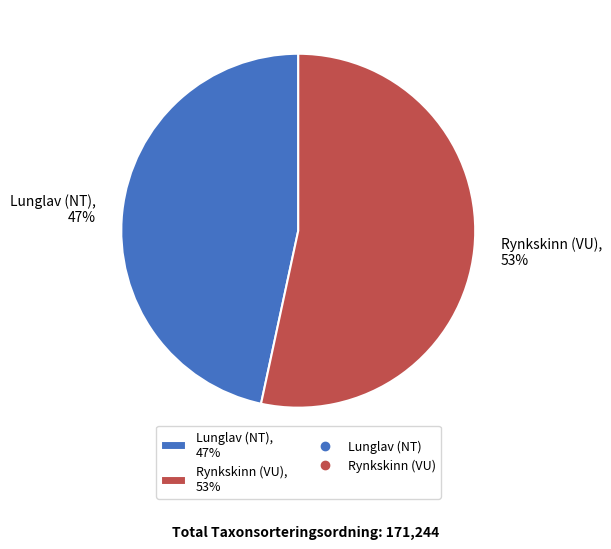

How many slices are in this pie chart?

2